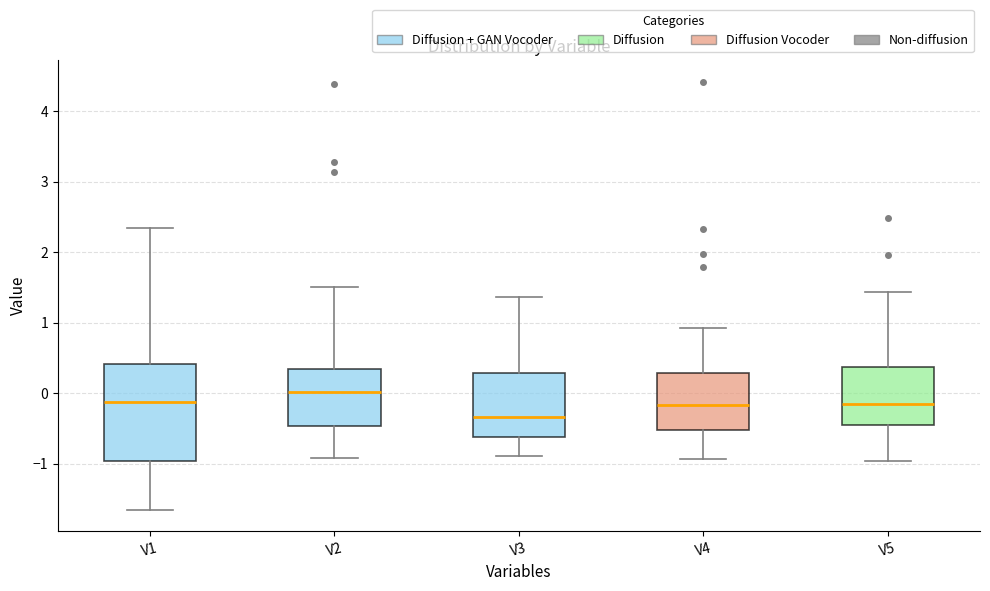

Comparing the boxes themselves (not the whiskers), which one is the tallest?

V1